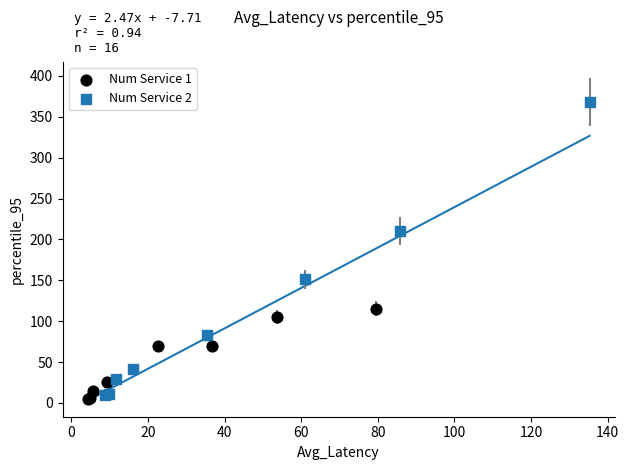

Which series has the widest spread of Y values?

Num Service 2